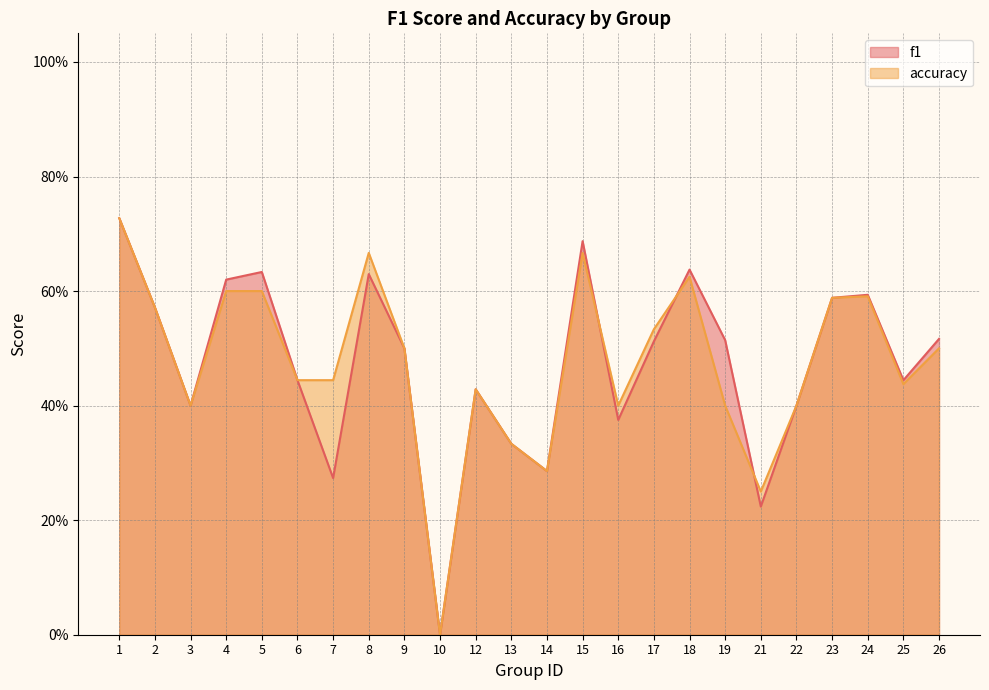

Which category has the lowest value across all series?

10